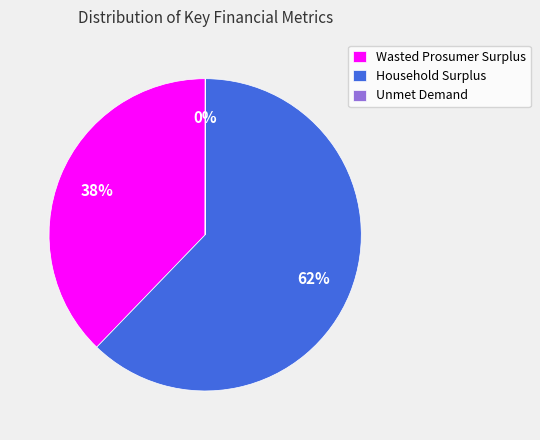

Which category has the biggest portion of the pie?

Household Surplus